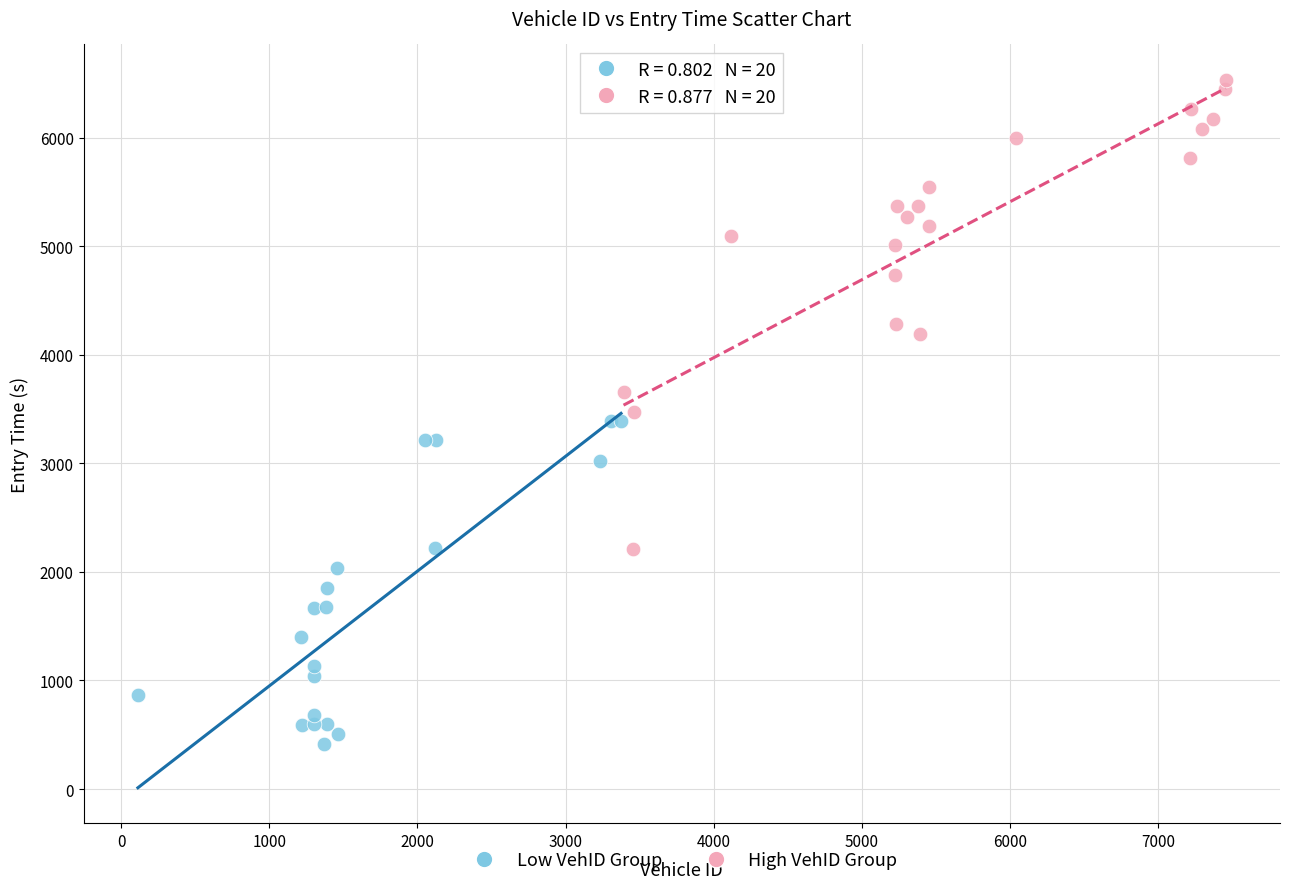

Which series has the widest spread of Y values?

High VehID Group